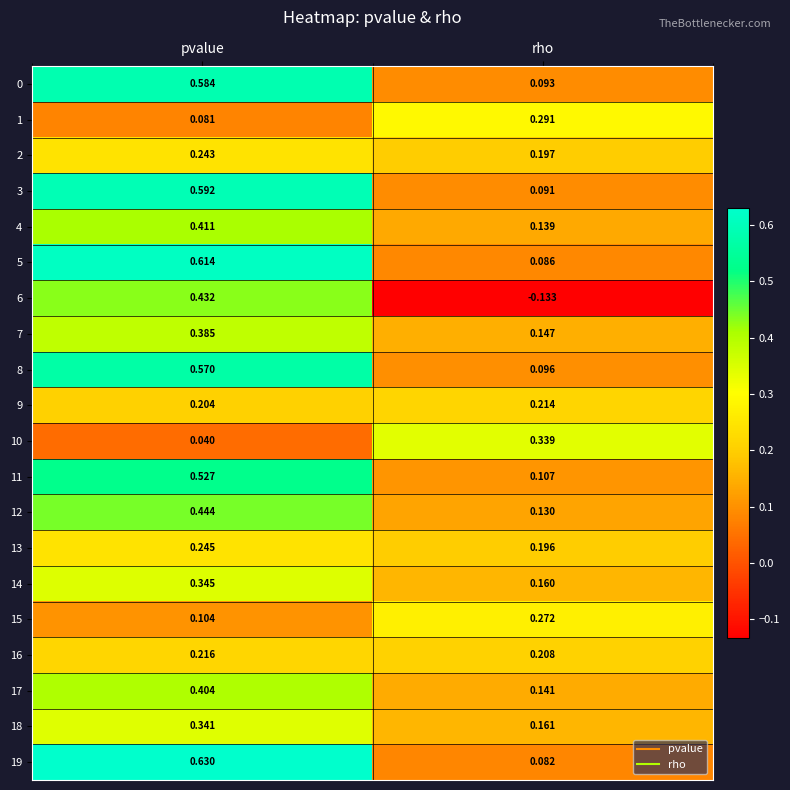

Where does the 6 series first go above 0?

pvalue